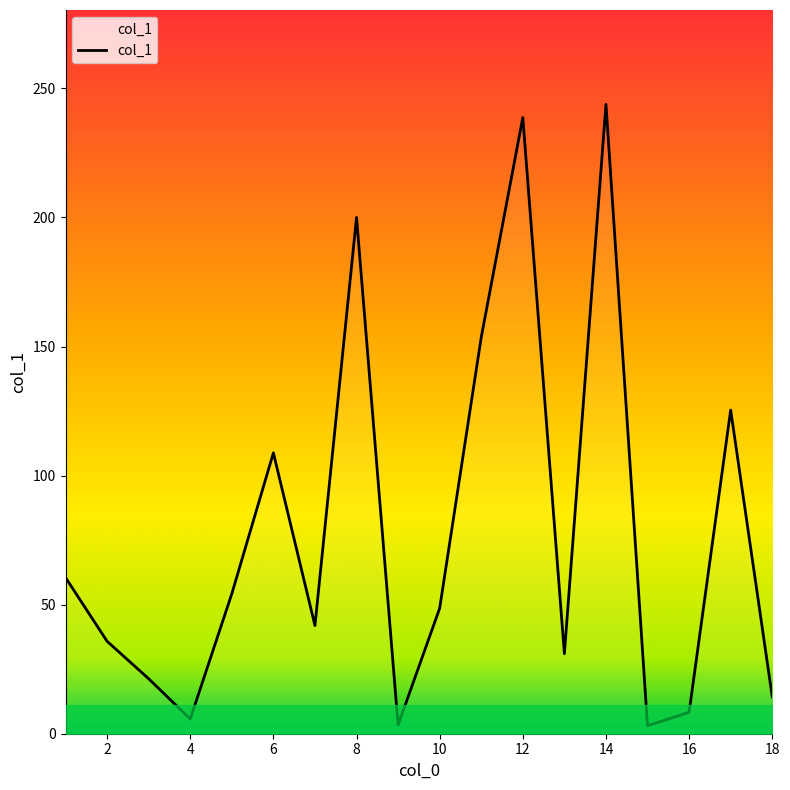

What is the difference between the maximum and minimum values?

240.7